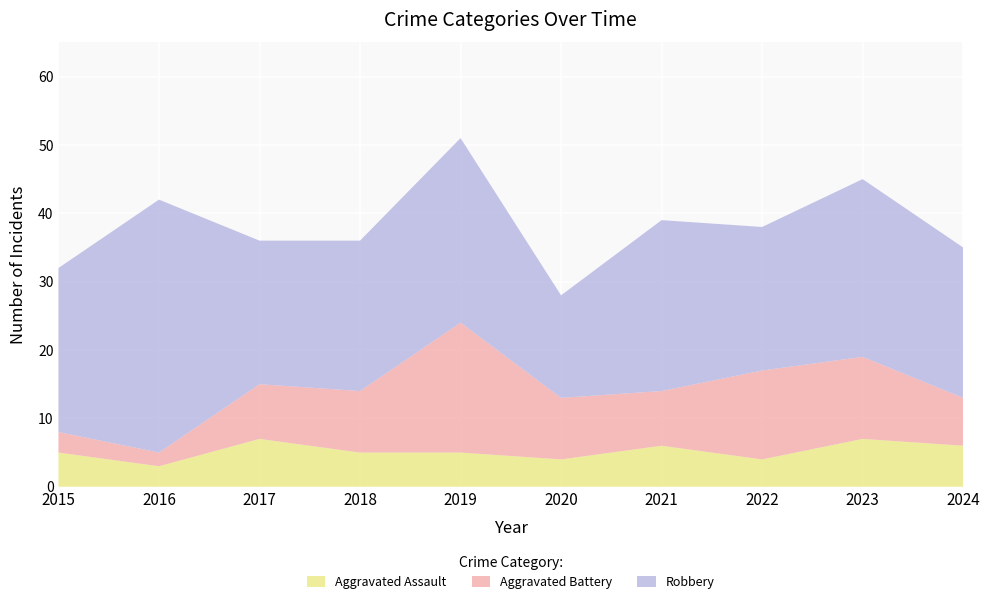

Reading right to left, what are all the values shown in this chart?

Aggravated Assault: 6	7	4	6	4	5	5	7	3	5
Aggravated Battery: 7	12	13	8	9	19	9	8	2	3
Robbery: 22	26	21	25	15	27	22	21	37	24